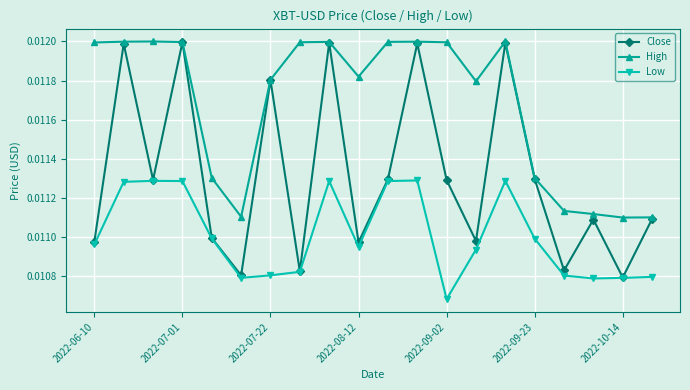

Which series has the largest total across all categories?

High